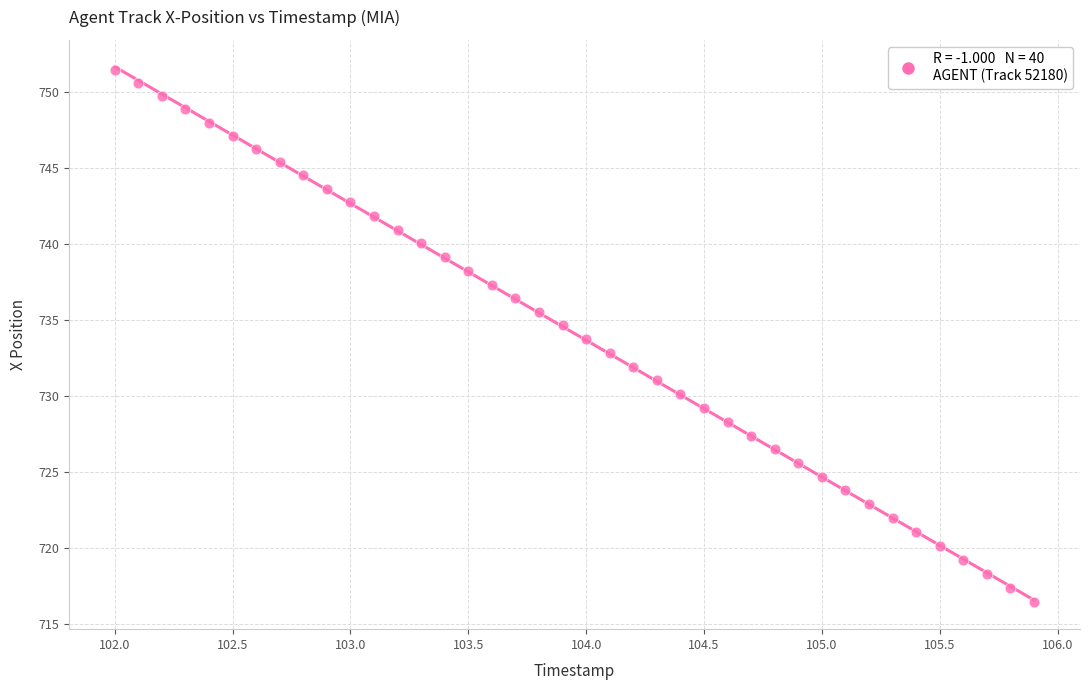

What is the range of X values (max minus min)?

3.9